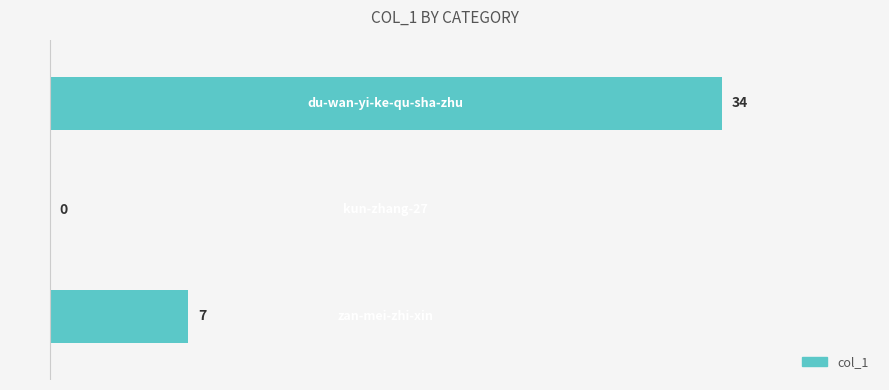

What is the sum of all values?

41